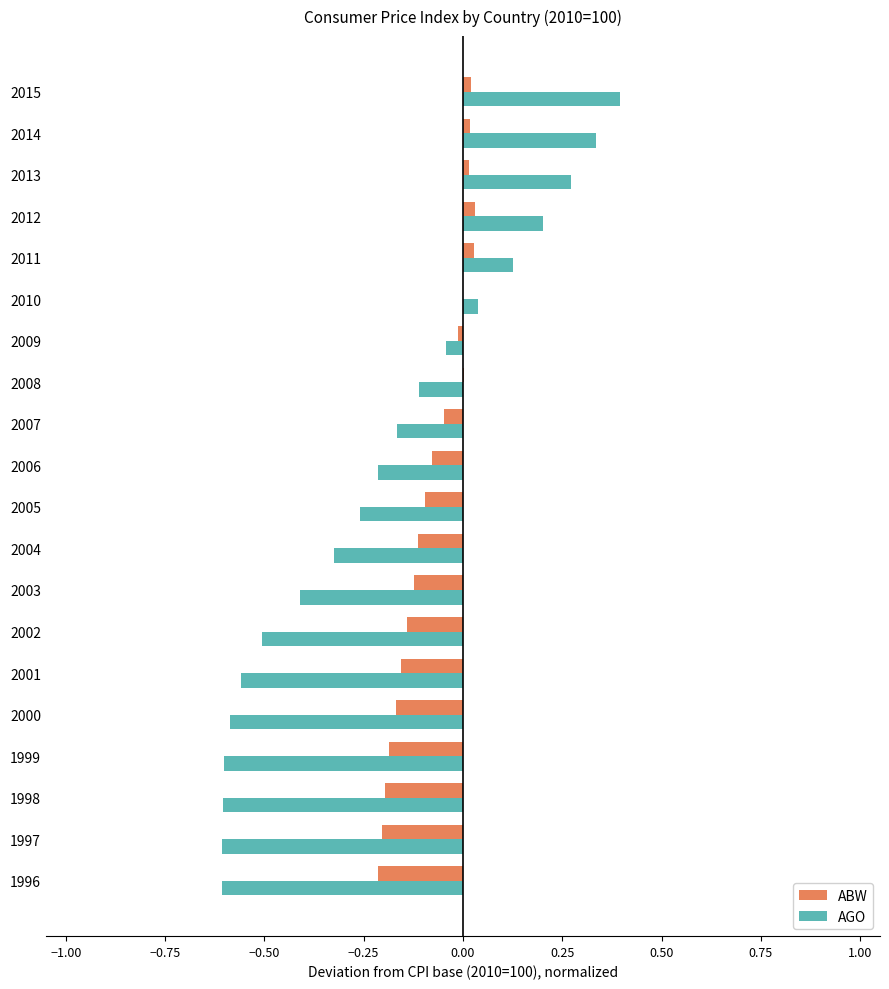

What is the greatest value displayed?

0.4